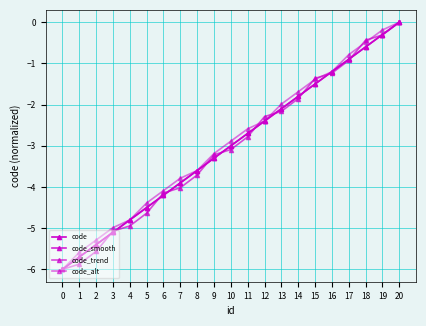

Does the chart have visible grid lines?

Yes